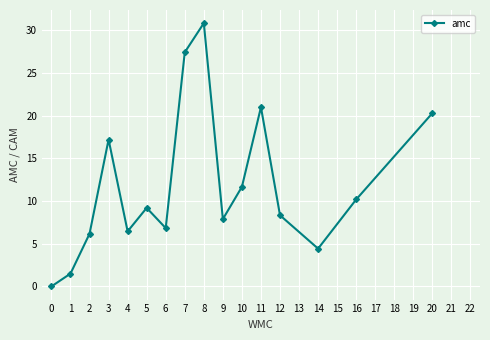

Reading left to right, extract all data points from this chart.

0.0	1.5	6.2	17.2	6.5	9.2	6.8	27.4	30.8	7.9	11.7	21.0	8.3	4.4	10.2	20.3